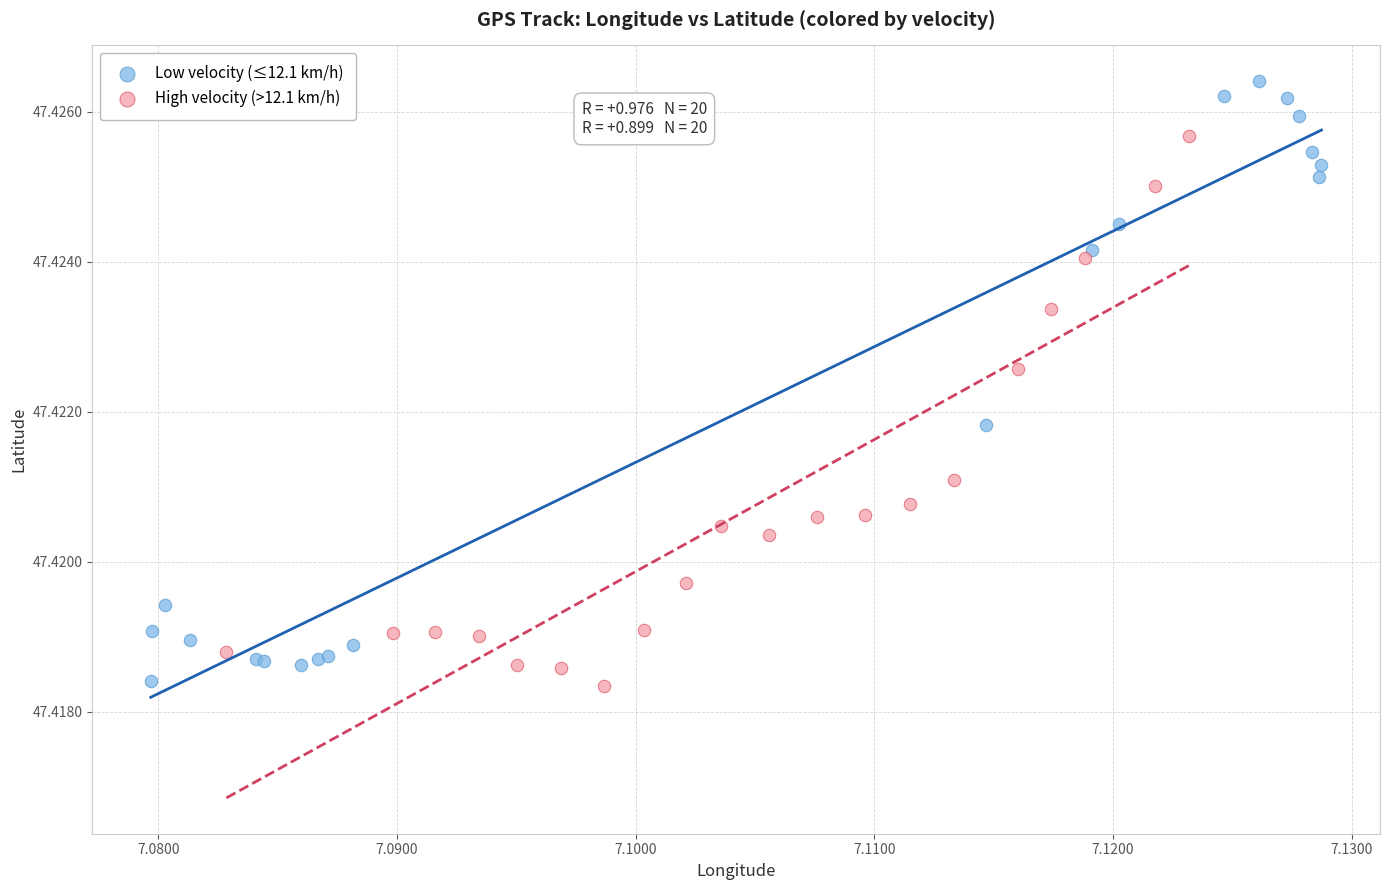

Which series reaches the maximum Y coordinate?

Low velocity (≤12.1 km/h)